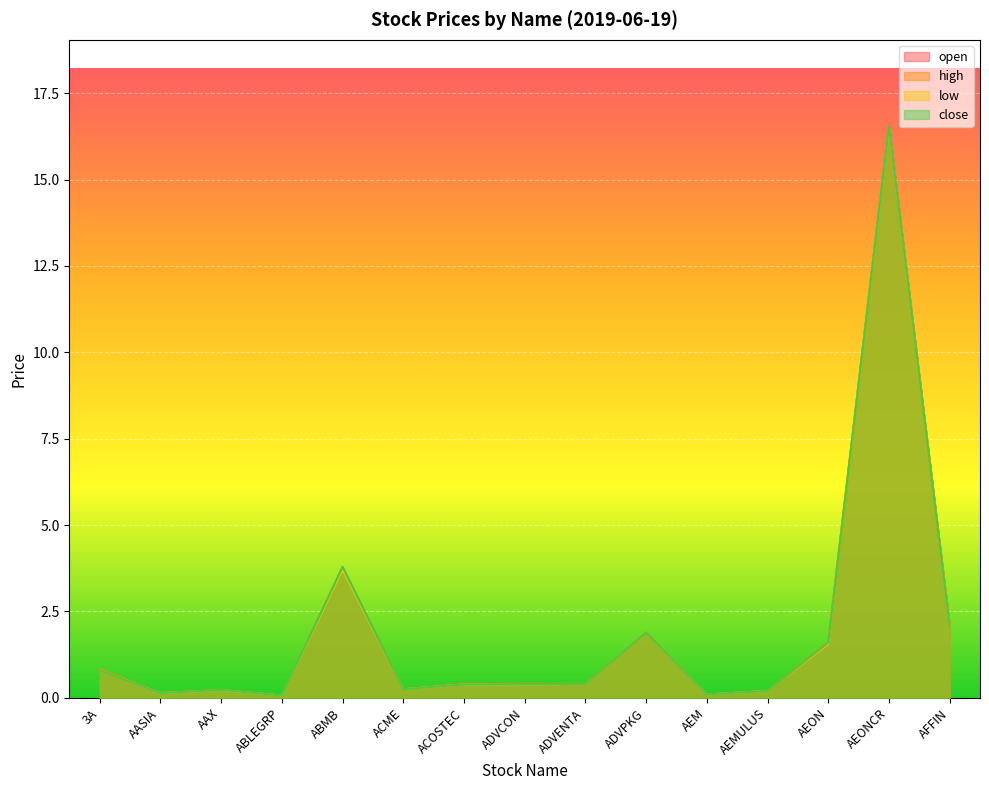

List the labels in order of low value, largest first.

AEONCR, ABMB, AFFIN, ADVPKG, AEON, 3A, ADVENTA, ADVCON, ACOSTEC, ACME, AAX, AEMULUS, AASIA, AEM, ABLEGRP